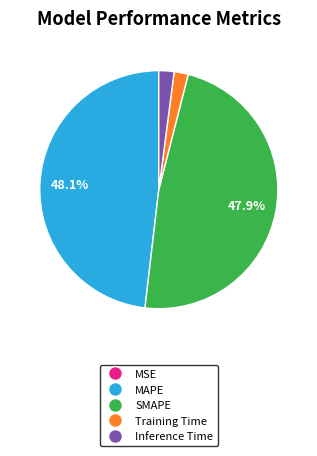

To the nearest percent, what is the average slice percentage?

20%